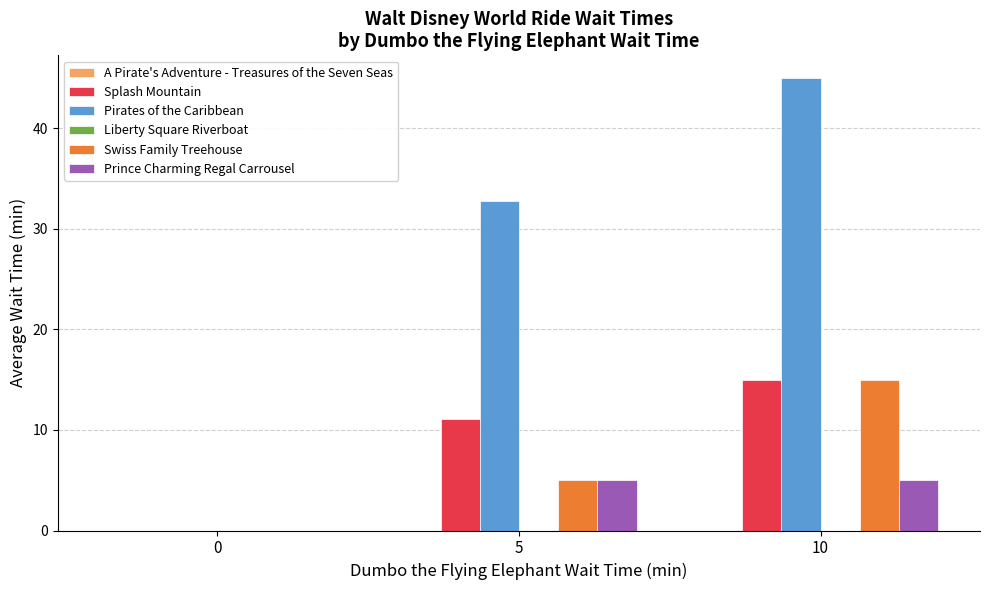

Reading left to right, extract all data points from this chart.

Splash Mountain: 0=0.0	5=11.1	10=15.0
Pirates of the Caribbean: 0=0.0	5=32.8	10=45.0
Swiss Family Treehouse: 0=0.0	5=5.0	10=15.0
Prince Charming Regal Carrousel: 0=0.0	5=5.0	10=5.0